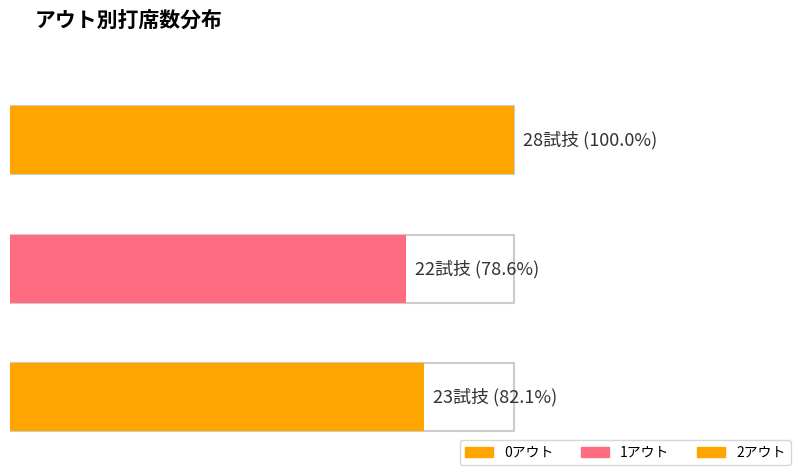

Rank the categories by value from highest to lowest.

0アウト, 2アウト, 1アウト